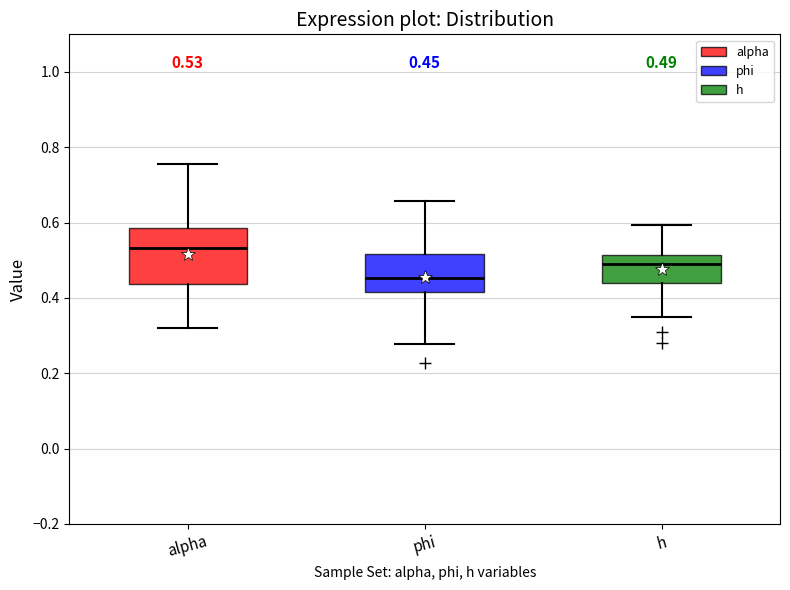

Which box has the highest median line?

alpha